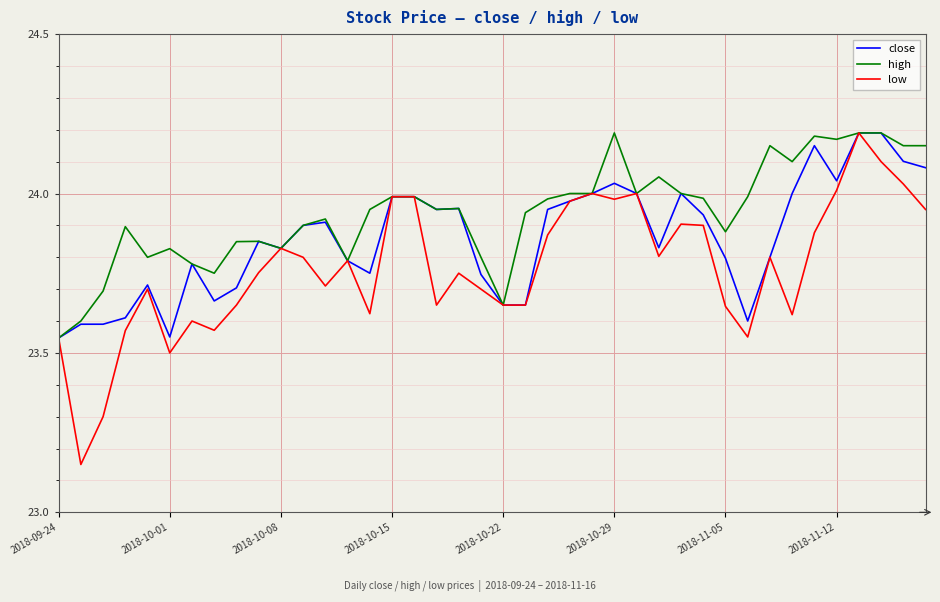

Which series has the widest spread of values?

low